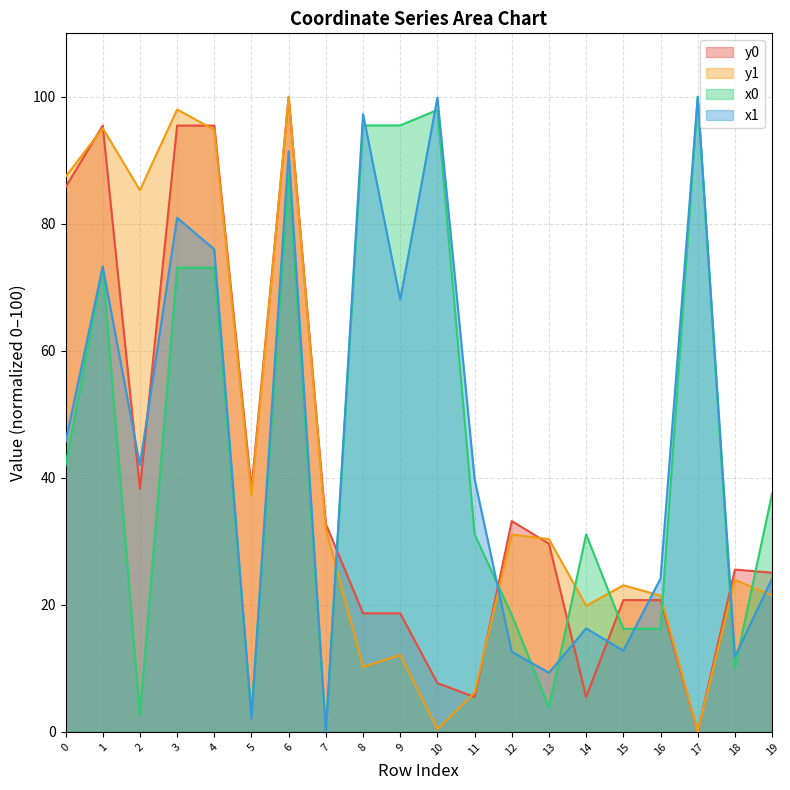

How many data points in y1 are above 30?

10